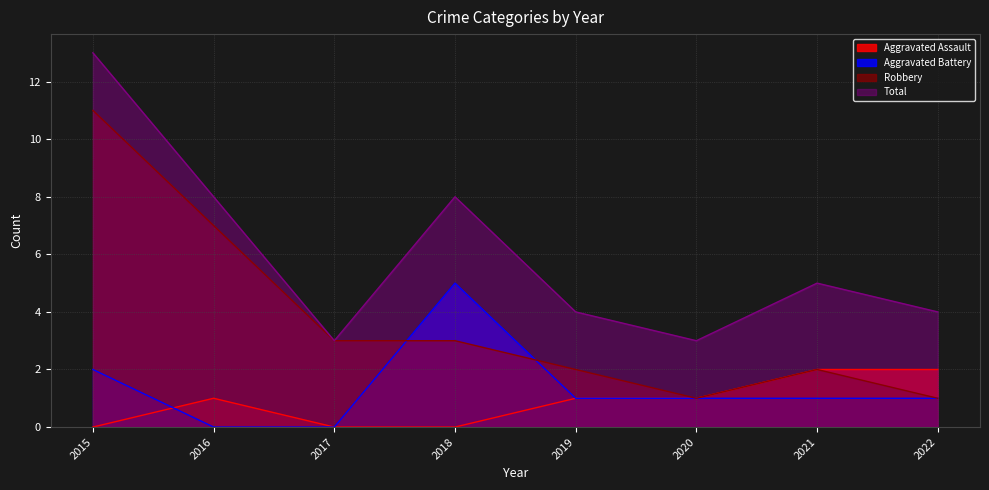

Between 2020 and 2019, which is larger?

2020